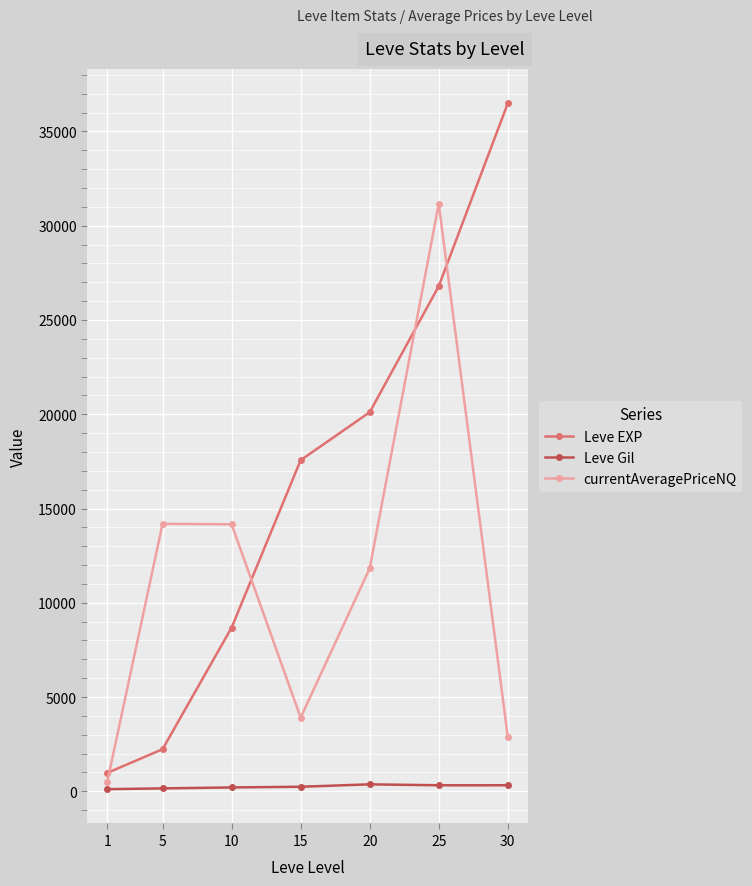

True or false: Leve Gil has more than 0 points higher than both neighbors.

True